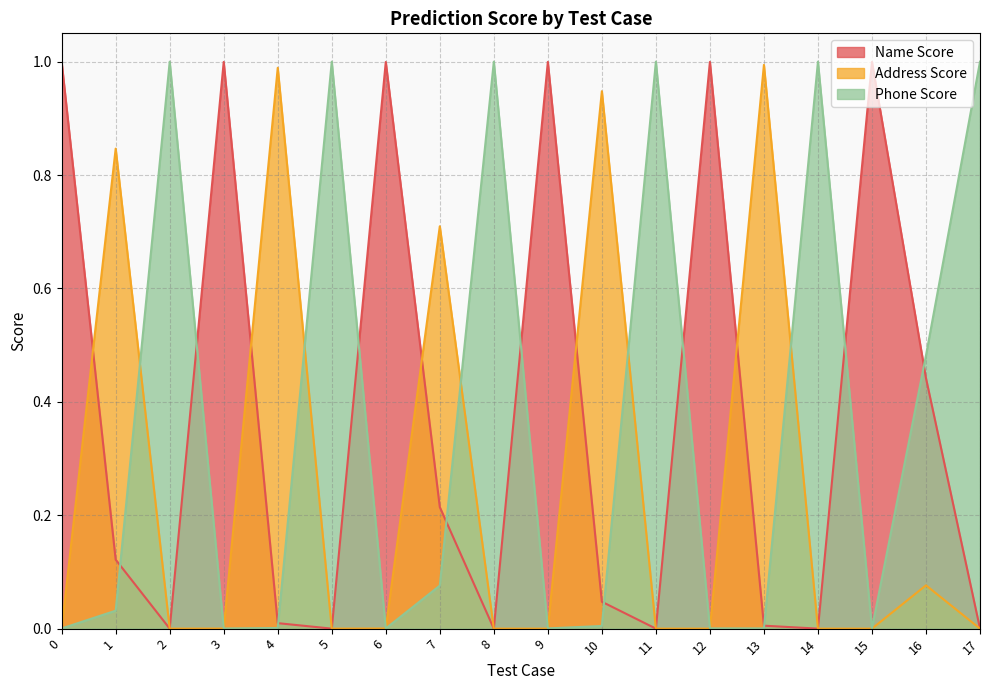

Which category has the highest value in the Phone Score series?

5